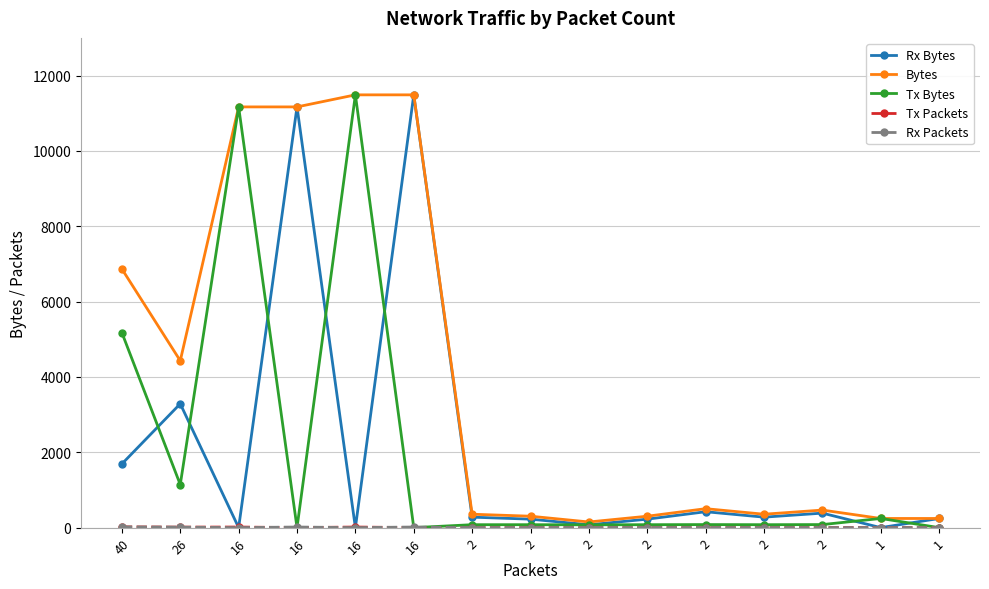

Count the number of data series in this chart.

5